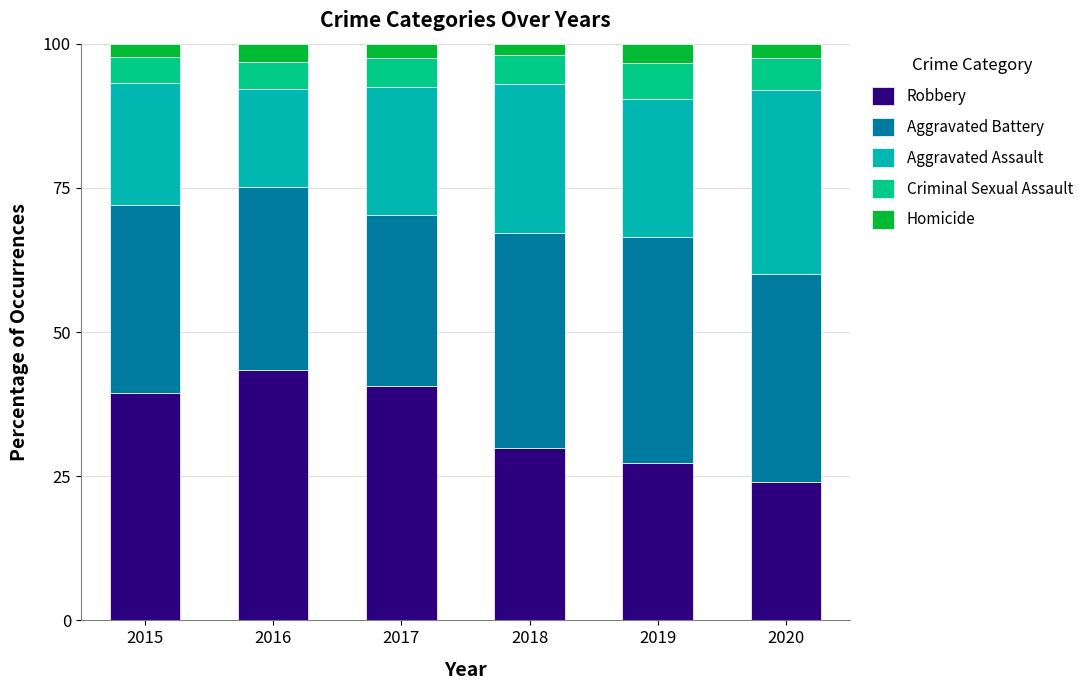

What is the highest value of the Robbery series?

43.4